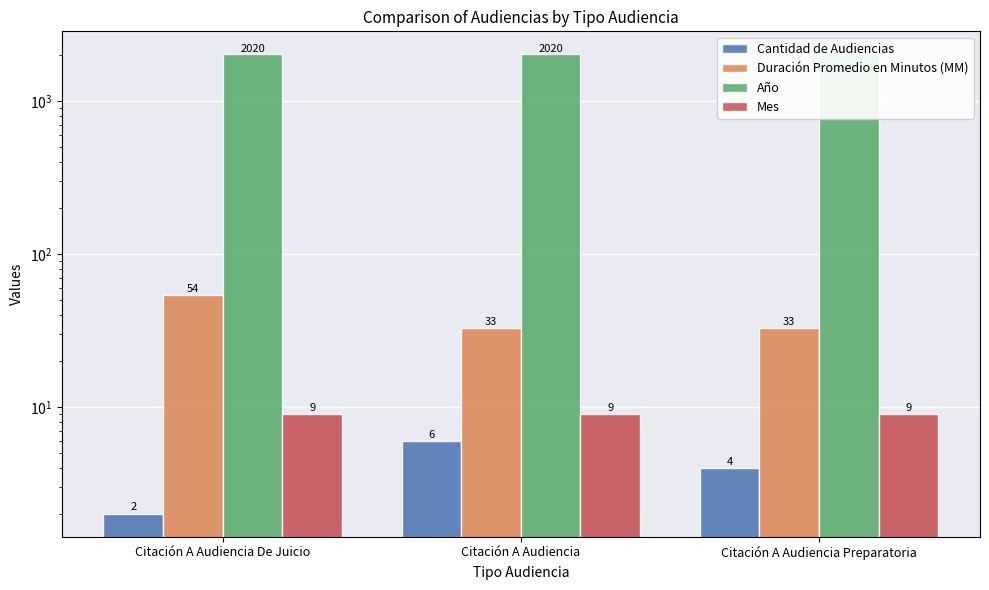

How many bars are there in total?

12